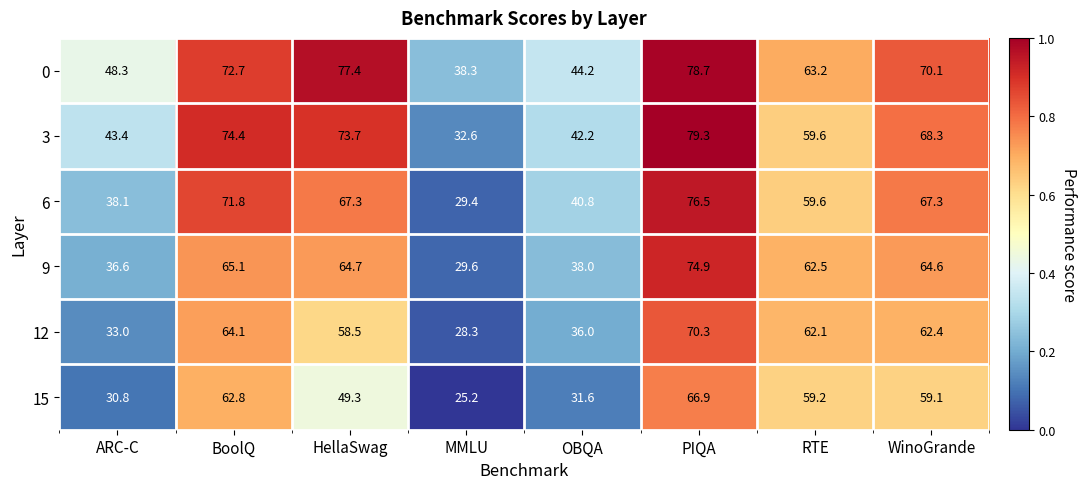

What is the smallest value displayed?

25.2